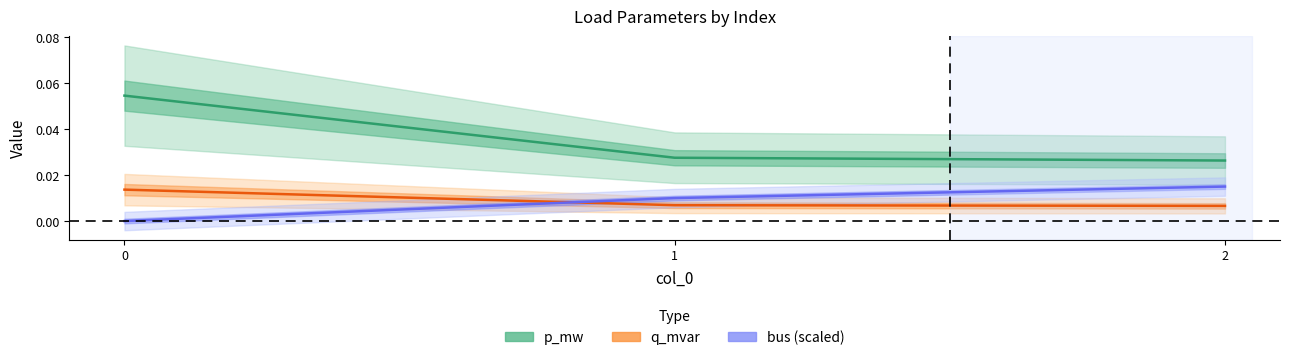

At 2, list the series in order from largest to smallest.

p_mw, bus, q_mvar